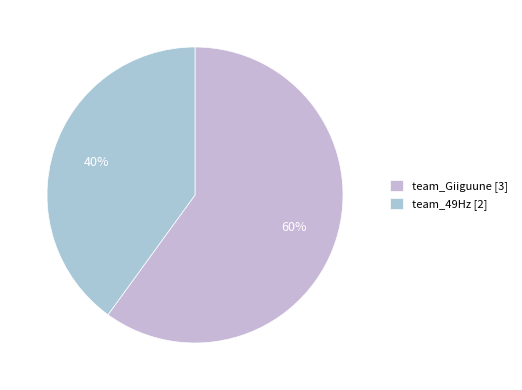

Which category has the smallest portion of the pie?

team_49Hz